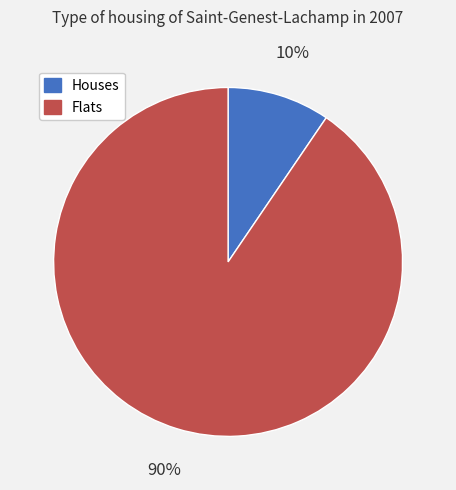

Which has a higher value, Flats or Houses?

Flats